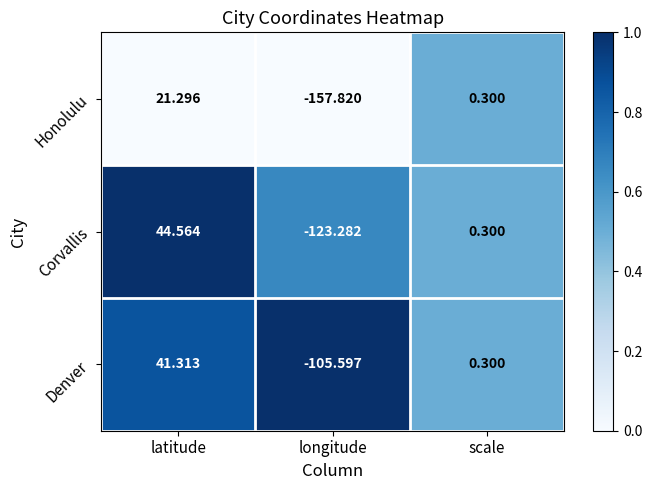

Which series has the largest range (max minus min)?

Honolulu